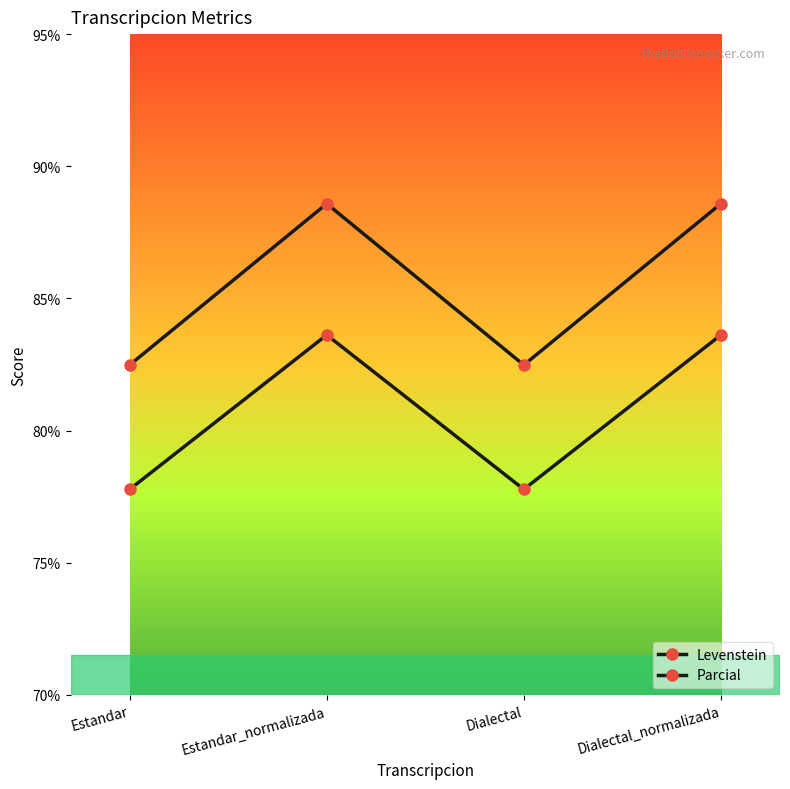

How many values in the Levenstein series exceed 83?

2